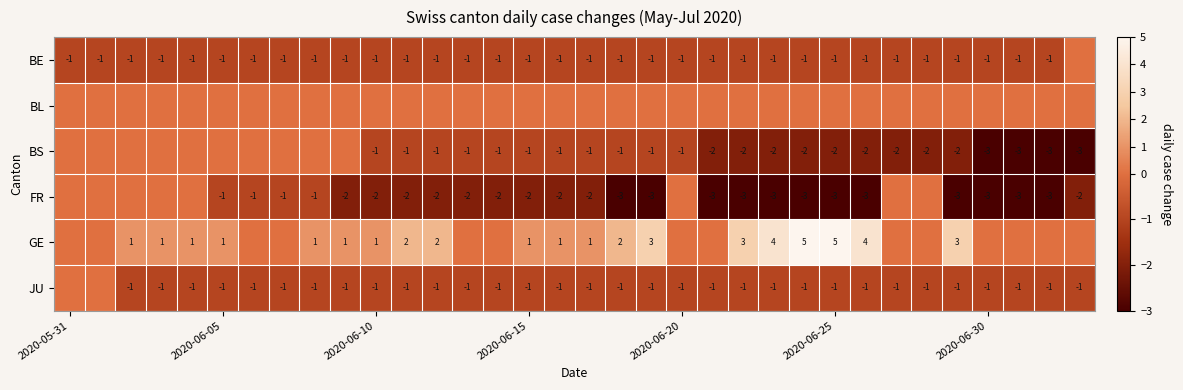

Rank the series by their maximum value, from lowest to highest.

BE, BL, BS, FR, JU, GE